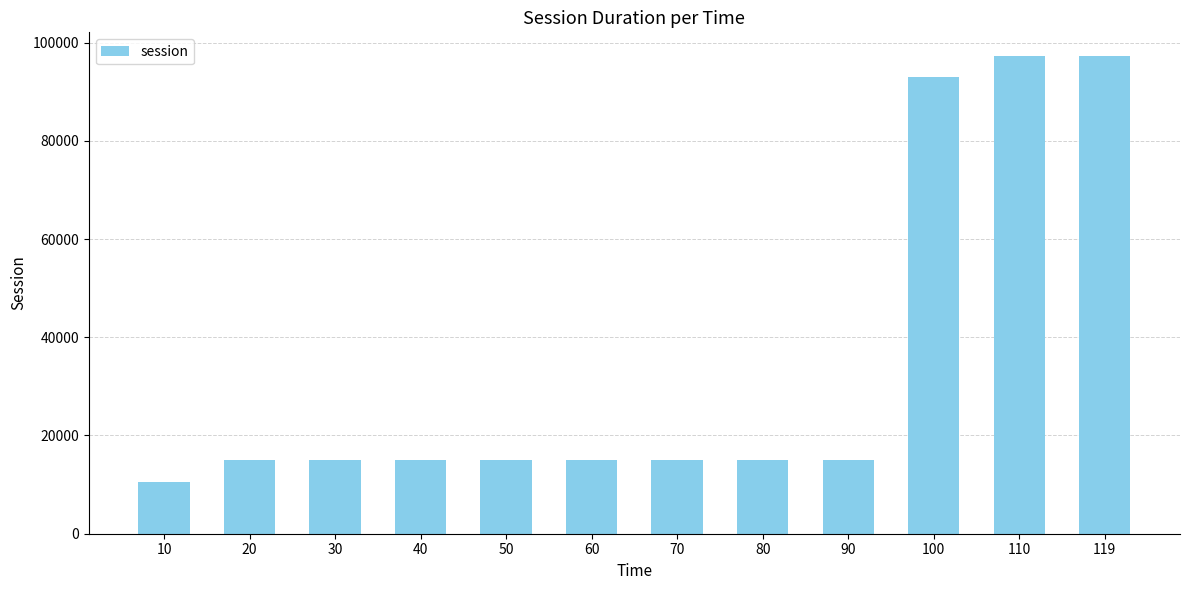

Is it true that the value at 40 is 8288.4?

False